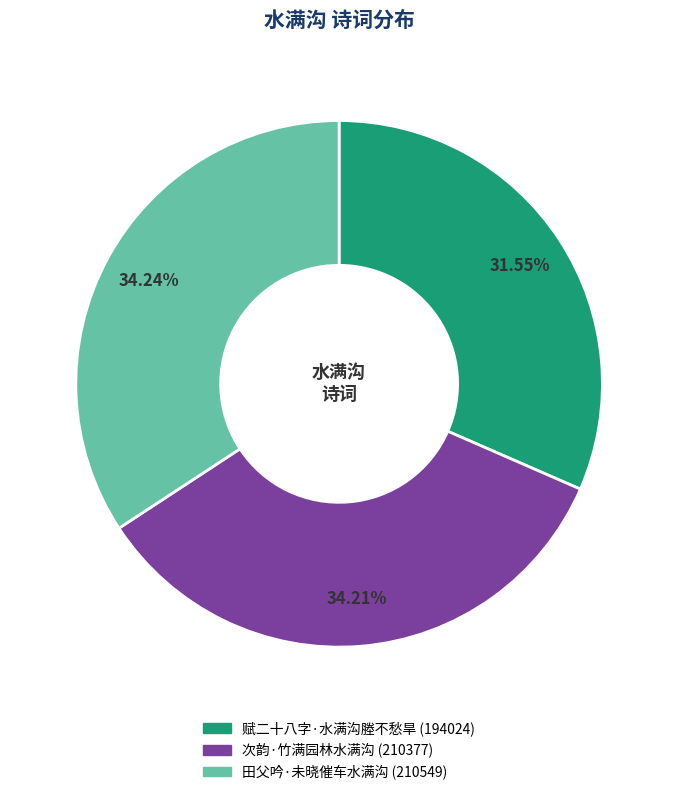

To the nearest percent, what portion does 赋二十八字·水满沟塍不愁旱 represent?

32%